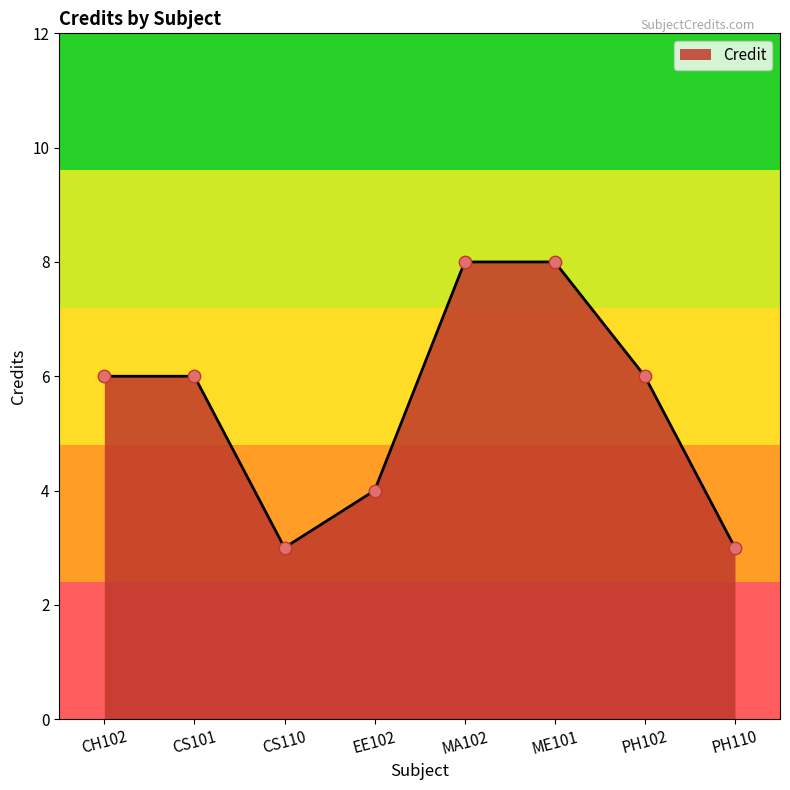

Between PH102 and MA102, which is larger?

MA102